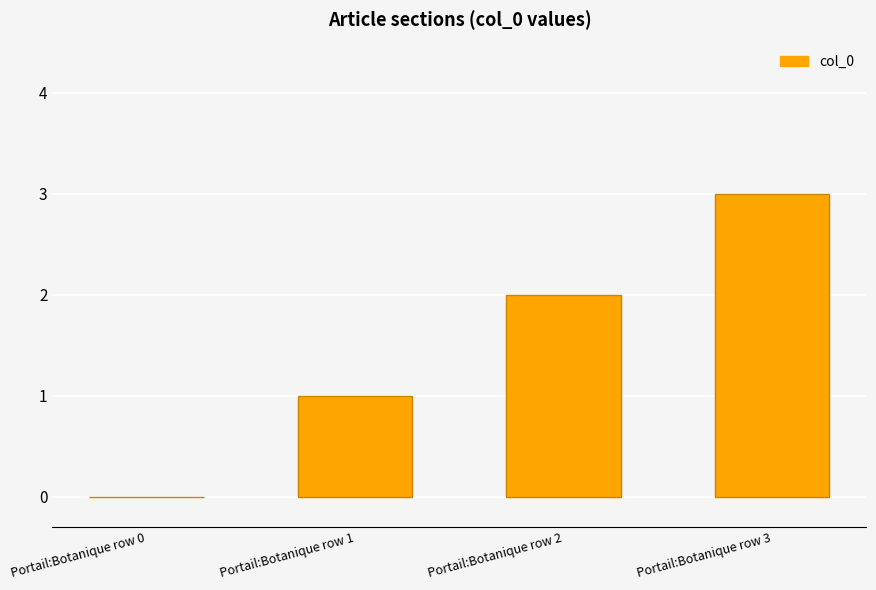

What is the change in value from Portail:Botanique row 0 to Portail:Botanique row 3?

+3